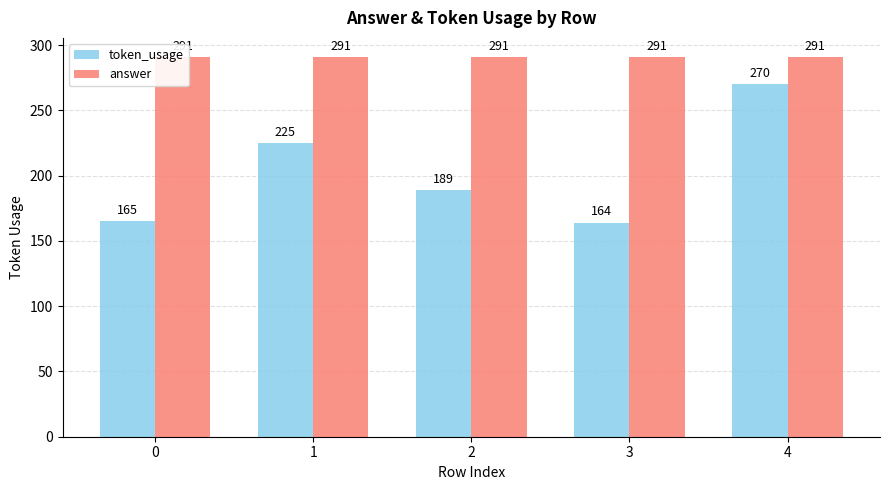

List the series in order of their overall mean, highest first.

answer, token_usage